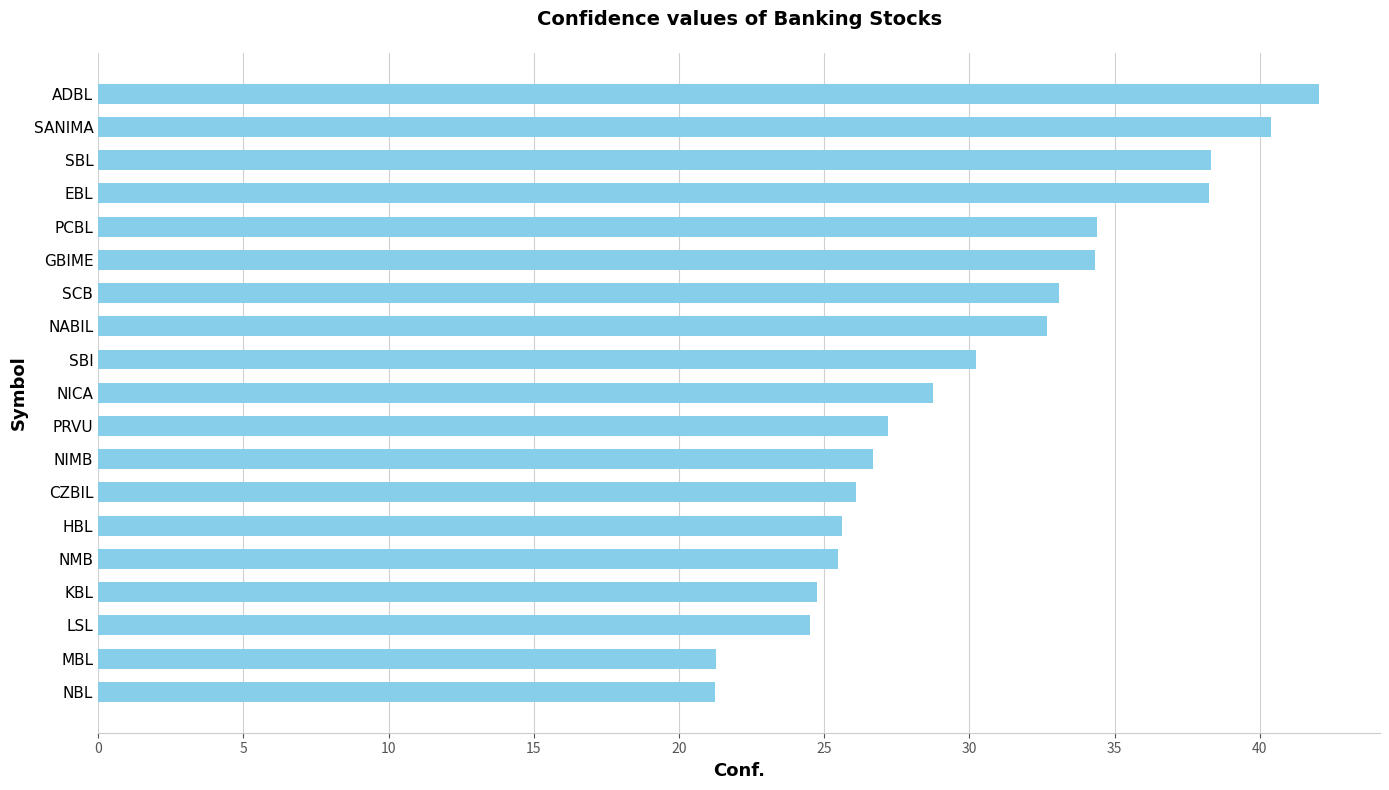

True or false: the data shows 37.9 at KBL.

False